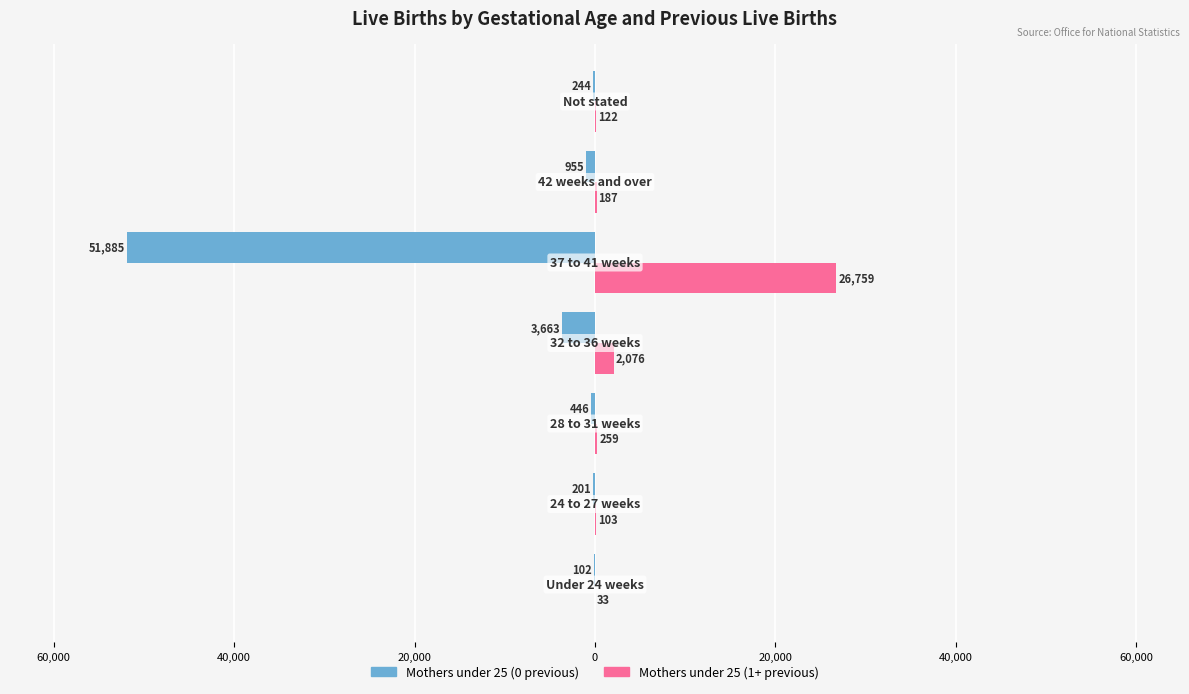

What are all the series names shown in the legend?

Mothers under 25 (0 previous), Mothers under 25 (1+ previous)